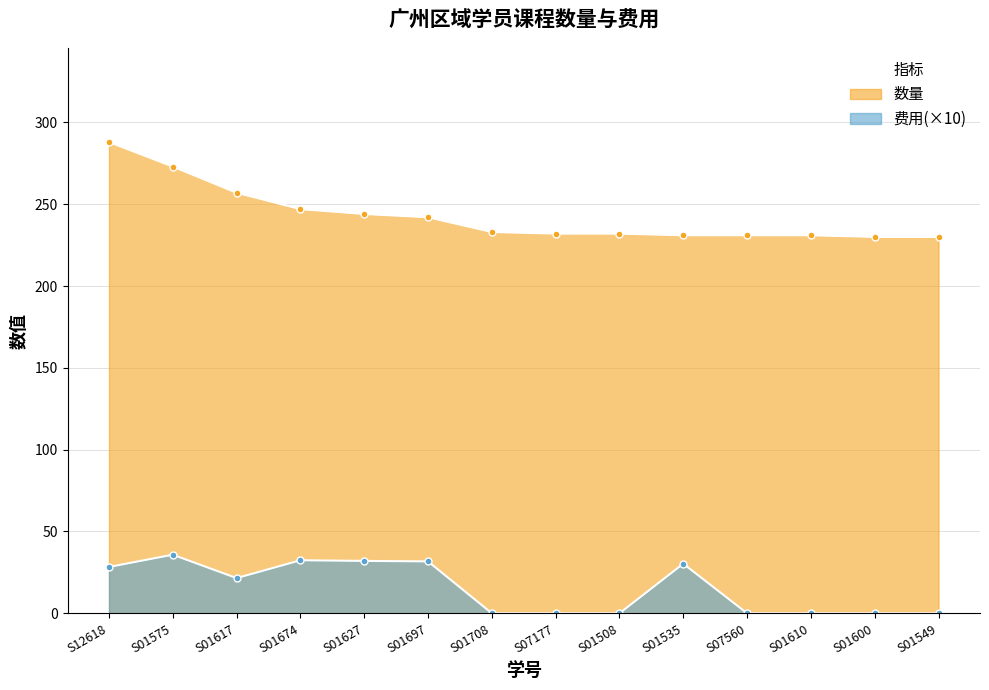

True or false: 费用(万) and 数量 cross at least once.

False